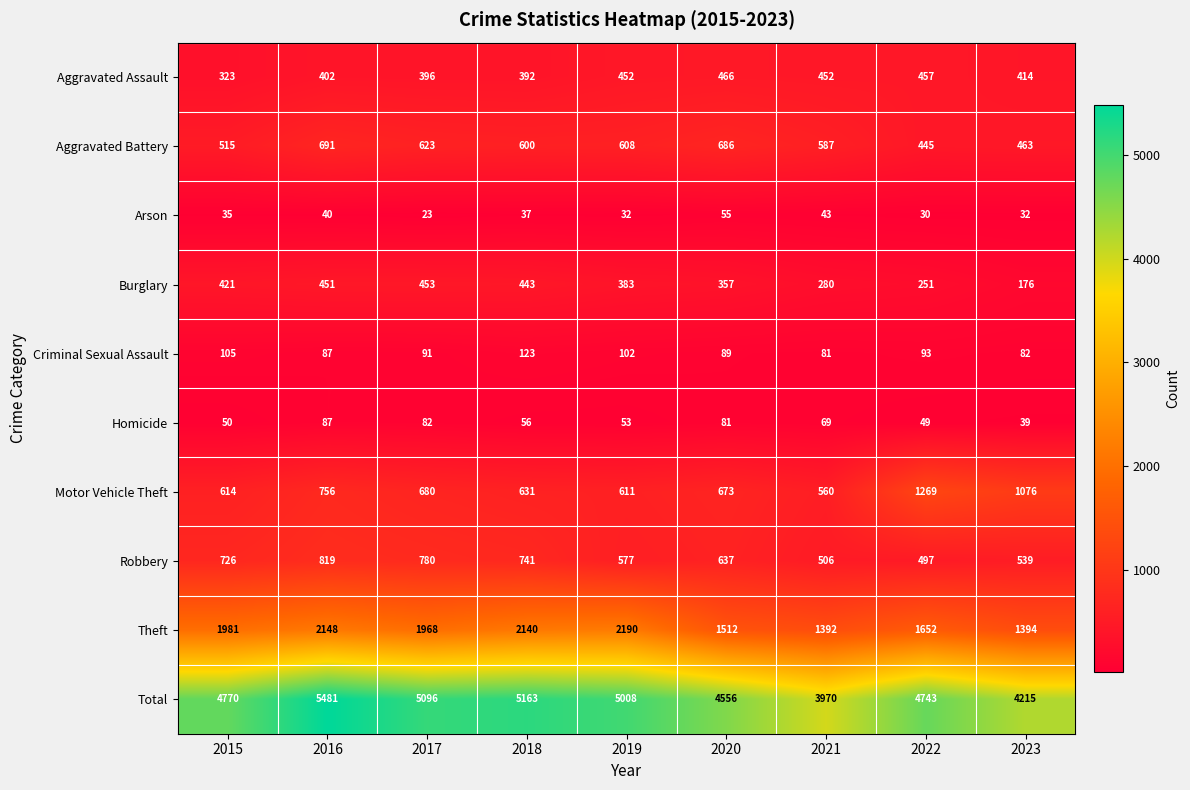

How many categories are shown in the chart?

9